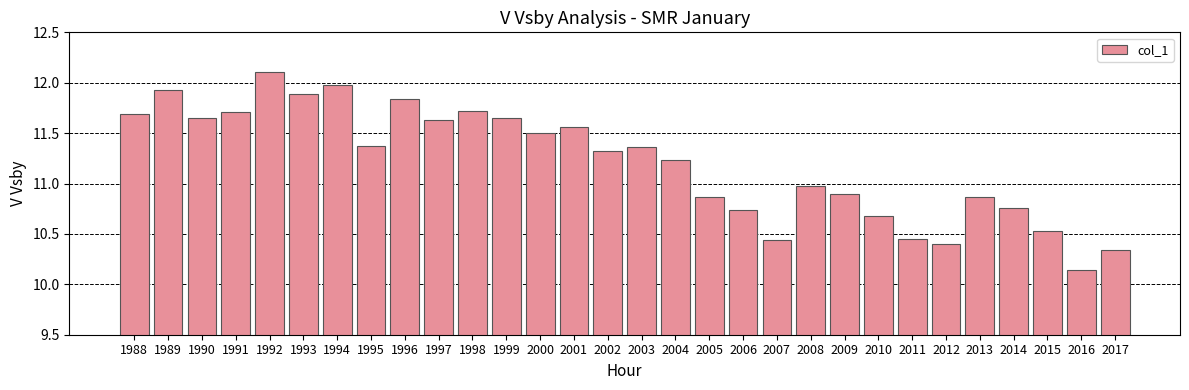

Count the number of values greater than 11.

17